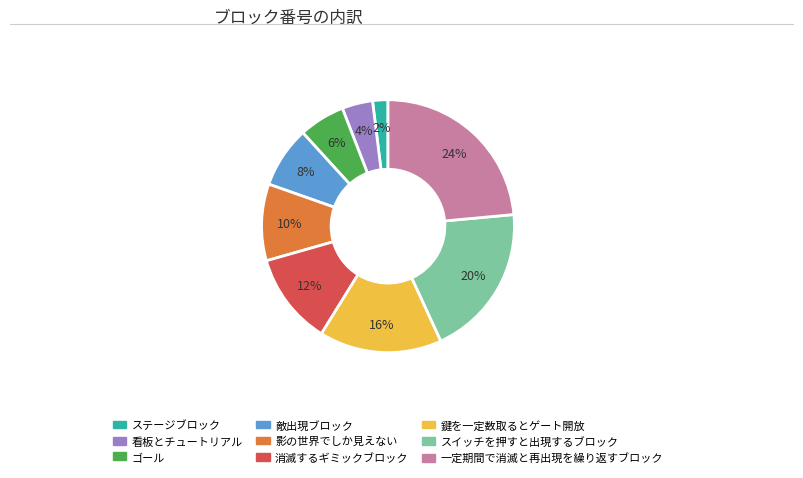

To the nearest percent, what is the average slice percentage?

11%